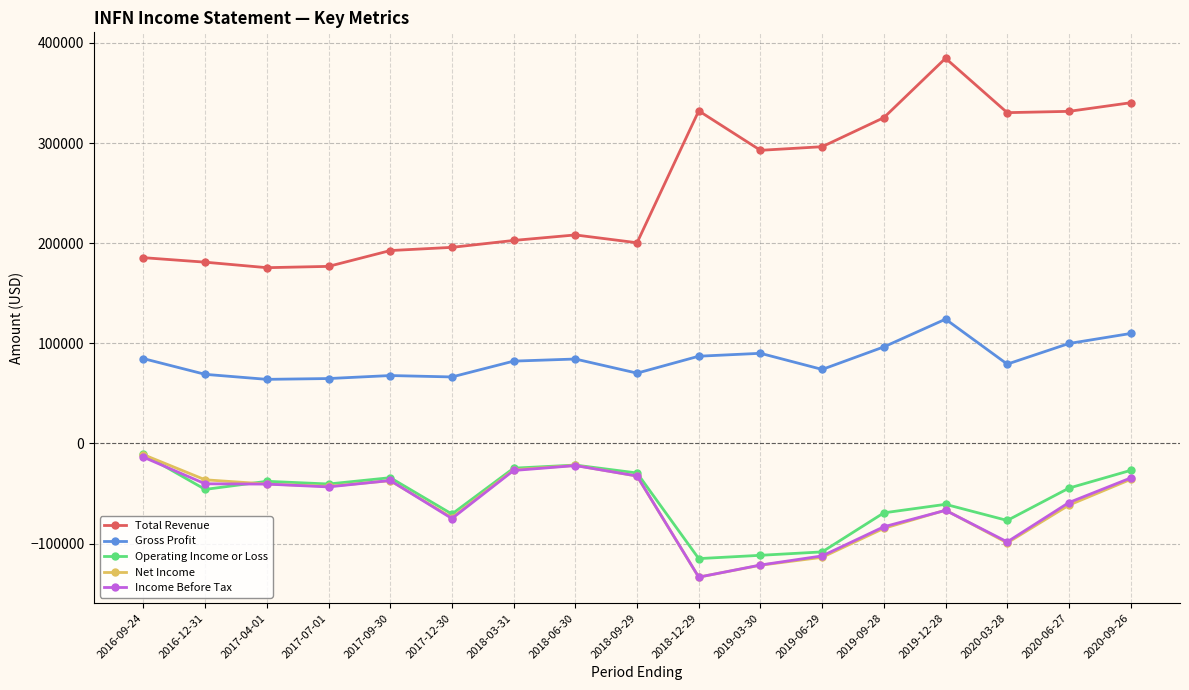

What is the lowest value of the Total Revenue series?

175500